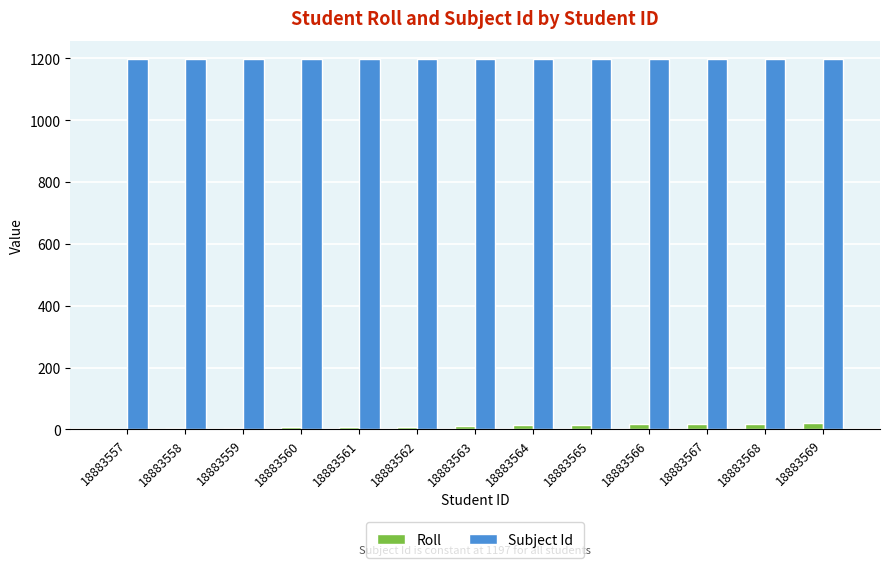

Is the value of Roll at 18883567 greater than the value of Subject Id at 18883568?

No